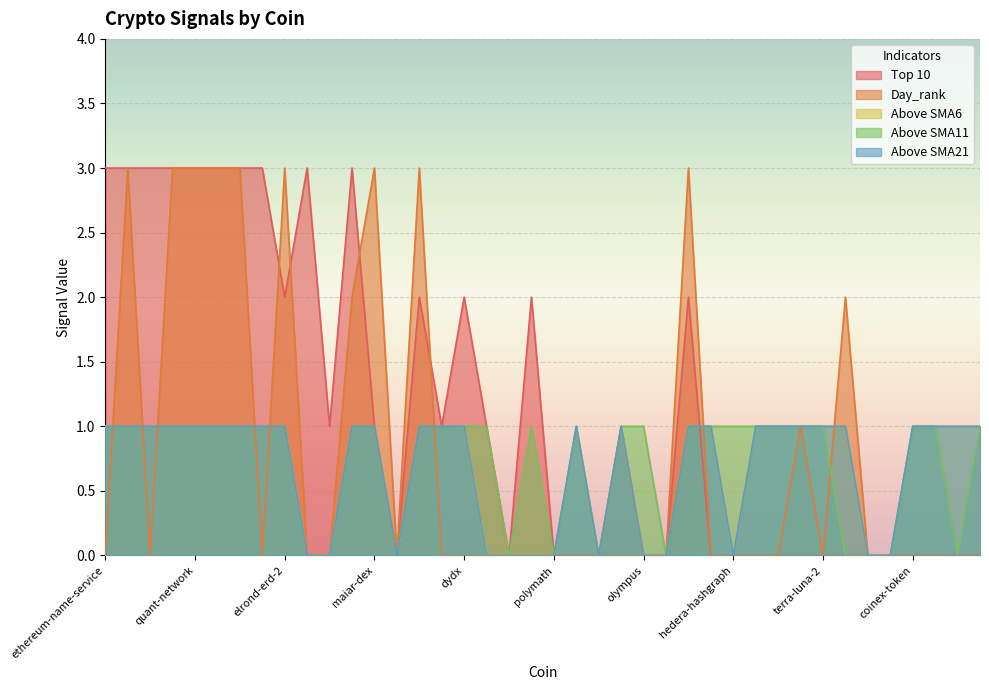

Does the chart display data point markers on the line(s)?

No